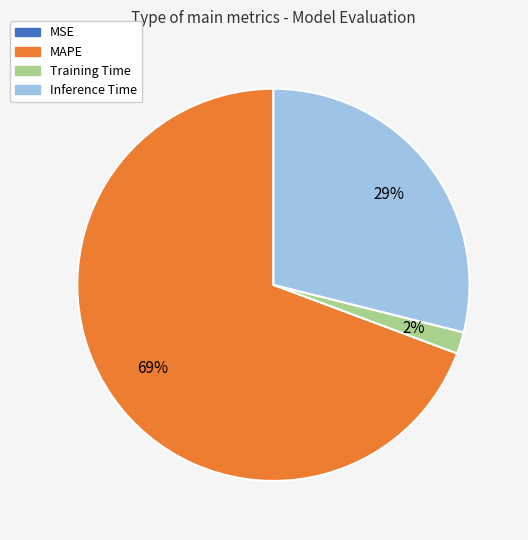

True or false: Training Time accounts for 15% of the total.

False